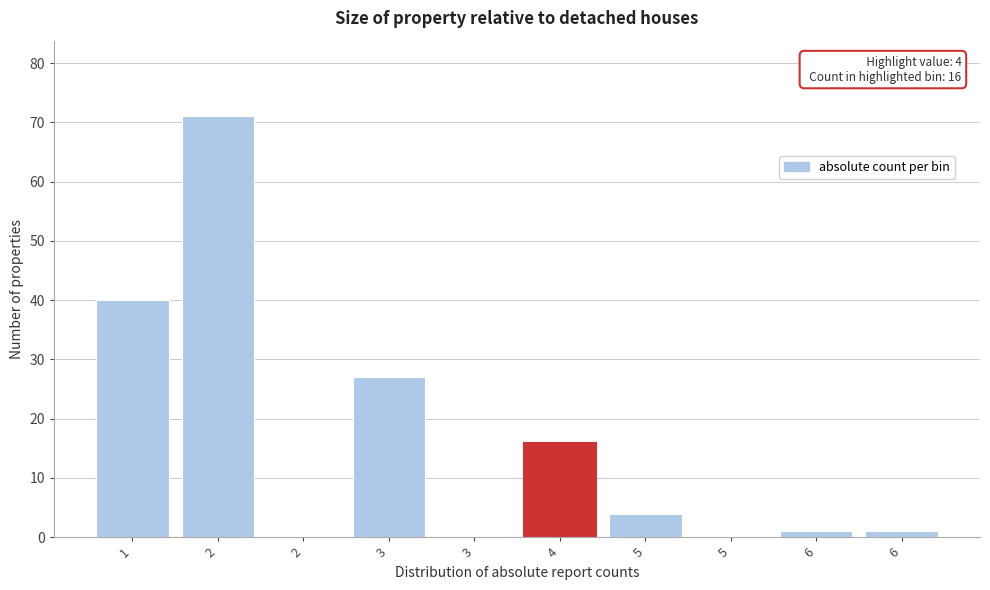

Are the bars horizontal?

No